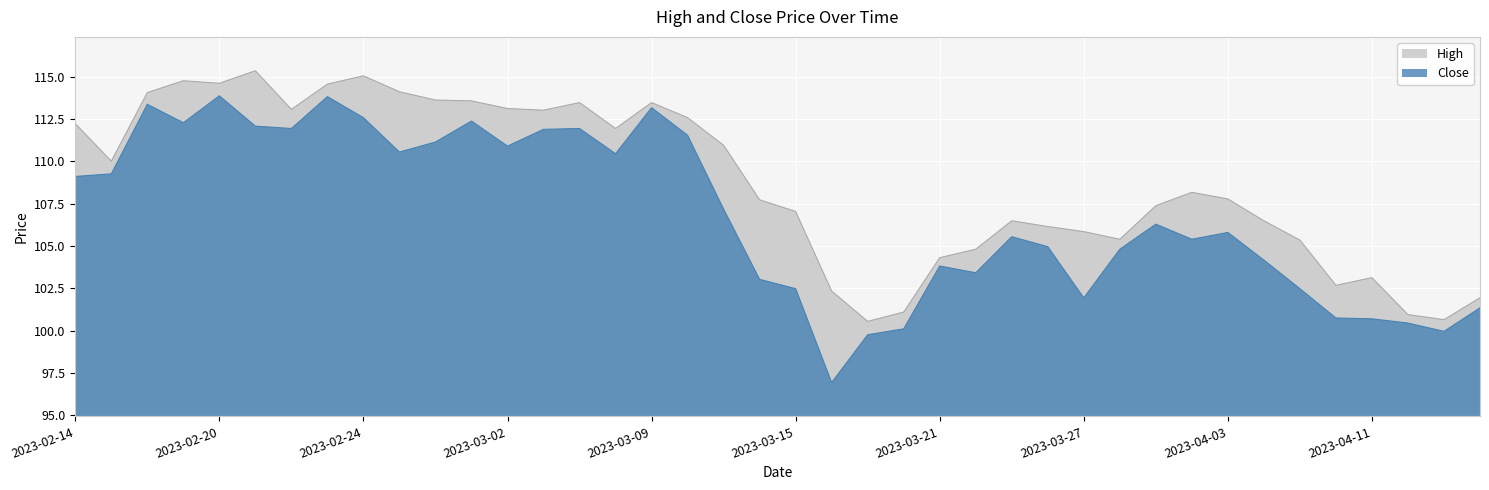

Reading left to right, extract all data points from this chart.

High: 2023-02-14=112.2	2023-02-15=110.0	2023-02-16=114.1	2023-02-17=114.8	2023-02-20=114.6	2023-02-21=115.3	2023-02-22=113.1	2023-02-23=114.6	2023-02-24=115.0	2023-02-27=114.1	2023-02-28=113.6	2023-03-01=113.6	2023-03-02=113.1	2023-03-03=113.0	2023-03-06=113.5	2023-03-08=111.9	2023-03-09=113.5	2023-03-10=112.6	2023-03-13=111.0	2023-03-14=107.7	2023-03-15=107.0	2023-03-16=102.3	2023-03-17=100.5	2023-03-20=101.1	2023-03-21=104.3	2023-03-22=104.8	2023-03-23=106.5	2023-03-24=106.2	2023-03-27=105.8	2023-03-28=105.4	2023-03-29=107.4	2023-03-31=108.2	2023-04-03=107.8	2023-04-05=106.5	2023-04-06=105.3	2023-04-10=102.7	2023-04-11=103.1	2023-04-12=101.0	2023-04-13=100.7	2023-04-17=101.9
Close: 2023-02-14=109.1	2023-02-15=109.3	2023-02-16=113.4	2023-02-17=112.3	2023-02-20=113.9	2023-02-21=112.1	2023-02-22=111.9	2023-02-23=113.8	2023-02-24=112.6	2023-02-27=110.5	2023-02-28=111.1	2023-03-01=112.4	2023-03-02=110.9	2023-03-03=111.9	2023-03-06=111.9	2023-03-08=110.5	2023-03-09=113.2	2023-03-10=111.5	2023-03-13=107.2	2023-03-14=103.0	2023-03-15=102.5	2023-03-16=96.9	2023-03-17=99.8	2023-03-20=100.1	2023-03-21=103.8	2023-03-22=103.4	2023-03-23=105.5	2023-03-24=105.0	2023-03-27=101.9	2023-03-28=104.8	2023-03-29=106.3	2023-03-31=105.4	2023-04-03=105.8	2023-04-05=104.2	2023-04-06=102.5	2023-04-10=100.8	2023-04-11=100.7	2023-04-12=100.5	2023-04-13=100.0	2023-04-17=101.3